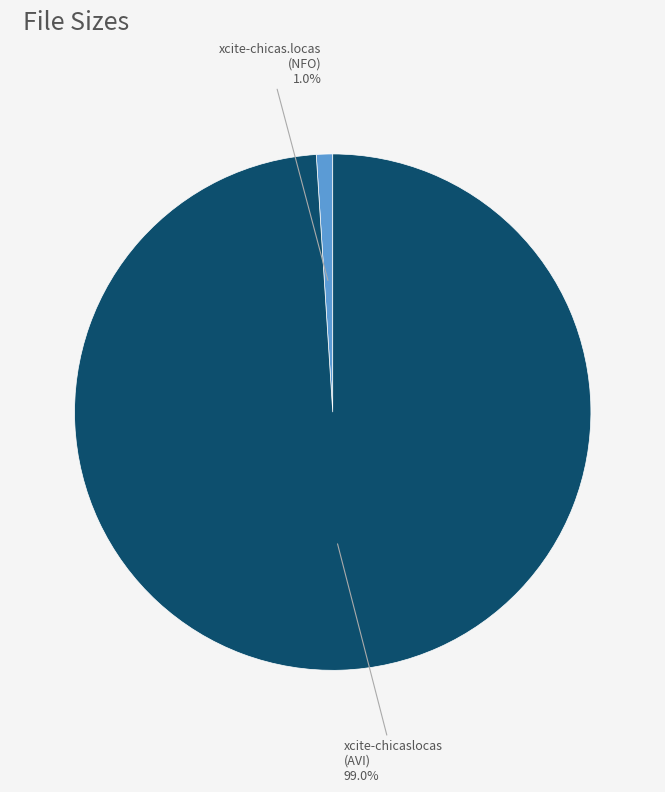

Rank the categories by value from highest to lowest.

xcite-chicaslocas (AVI), xcite-chicas.locas (NFO)